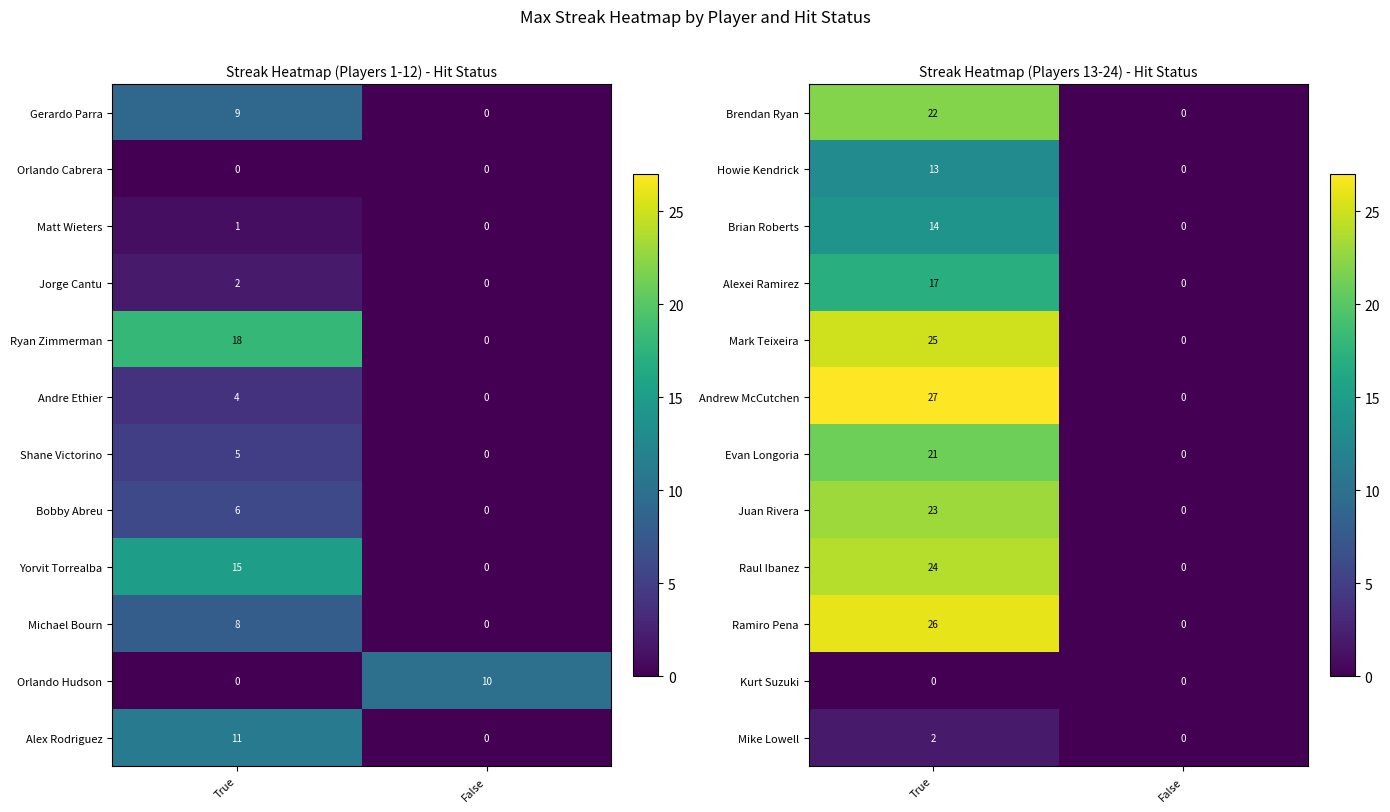

Count the number of categories in the chart.

2